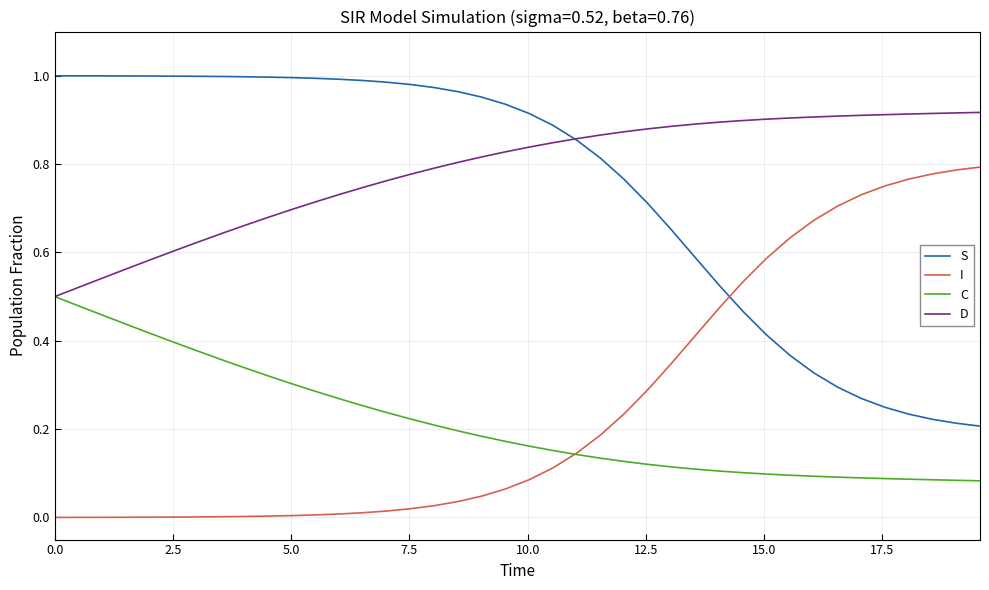

At how many categories does at least one series exceed 0?

40